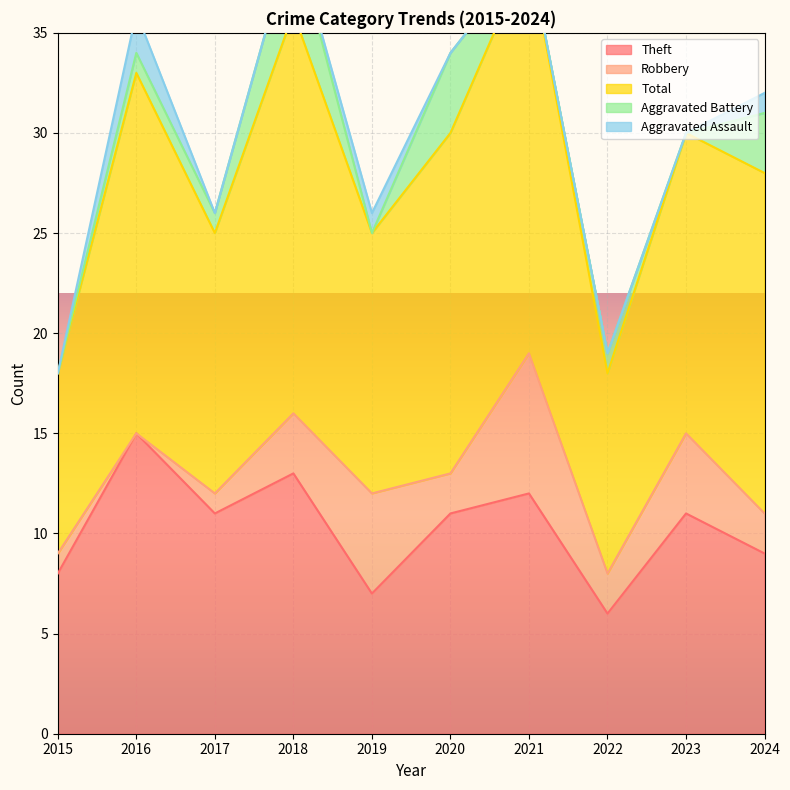

Is it true that Theft equals 8 at 2015?

True